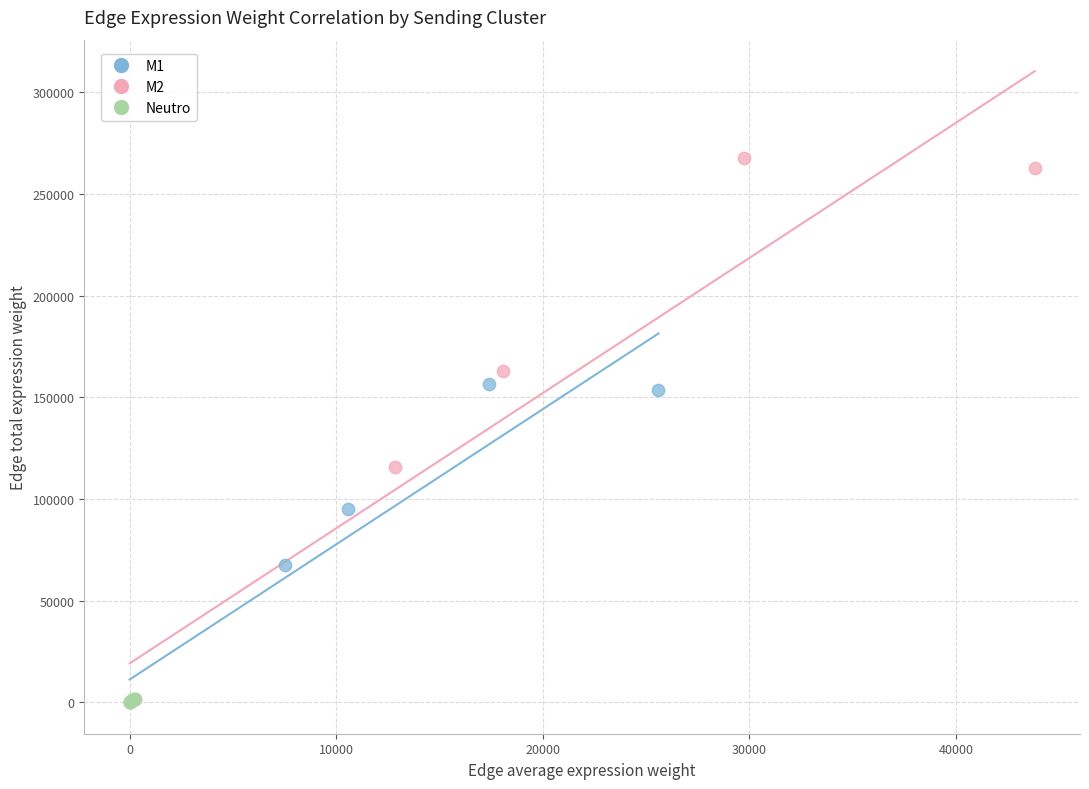

Which series has the largest Y range (max minus min)?

M2